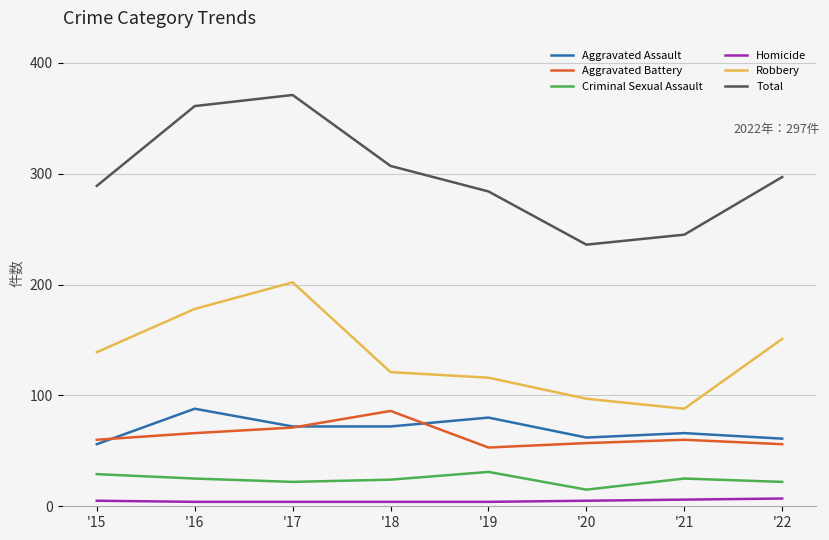

At which label does Criminal Sexual Assault first exceed 25?

'15